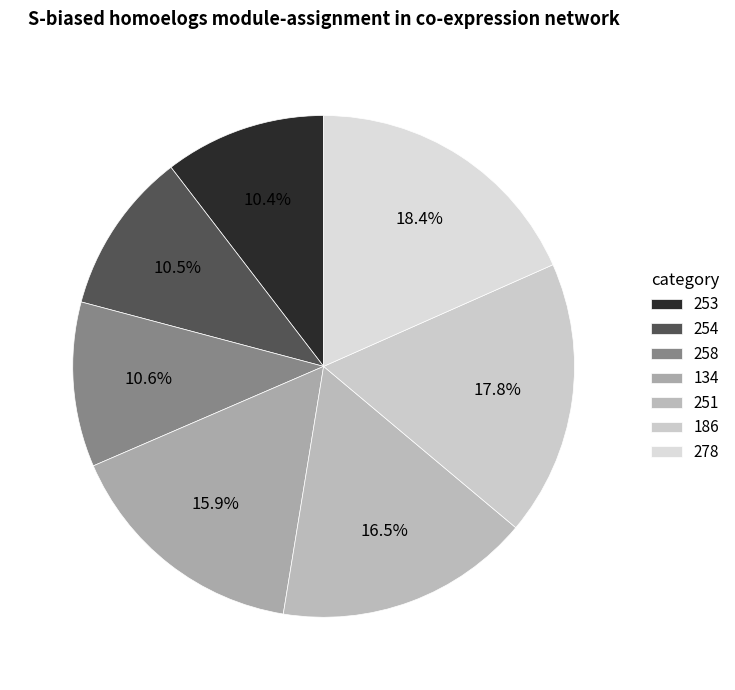

Count the number of slices in the pie.

7